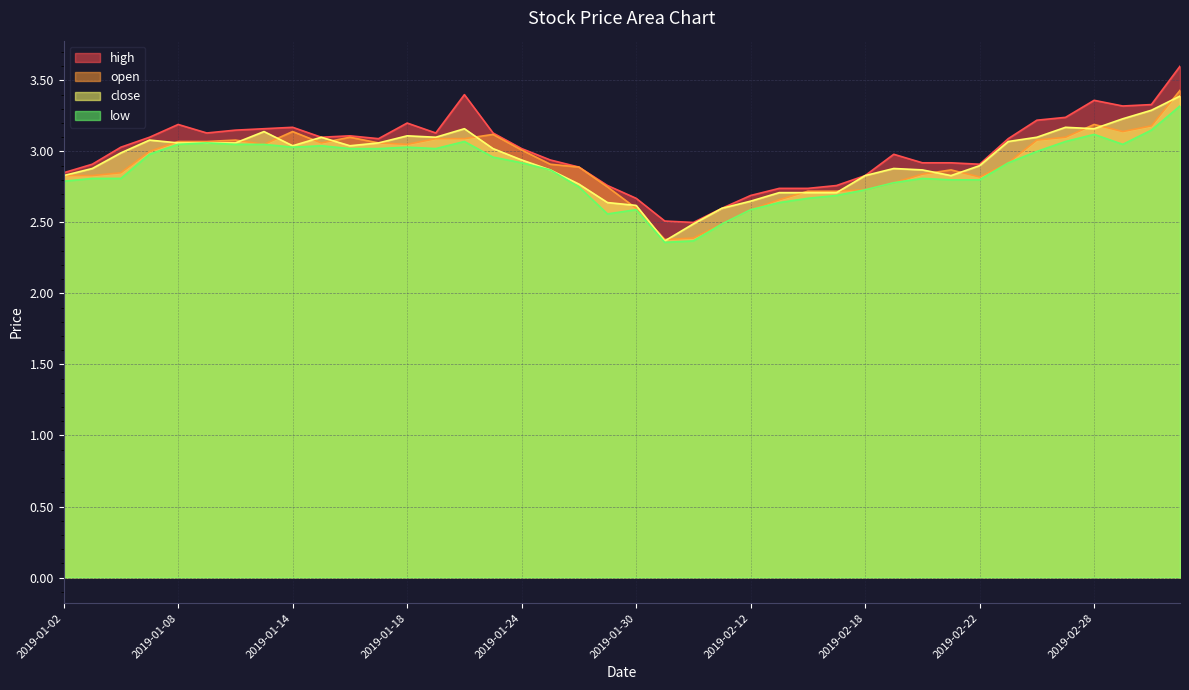

List the series in order of their peak value, highest first.

high, open, close, low